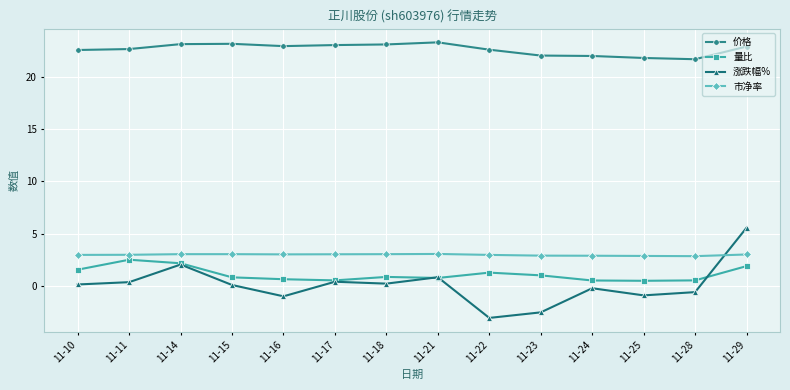

Which series has the widest spread of values?

涨跌幅%